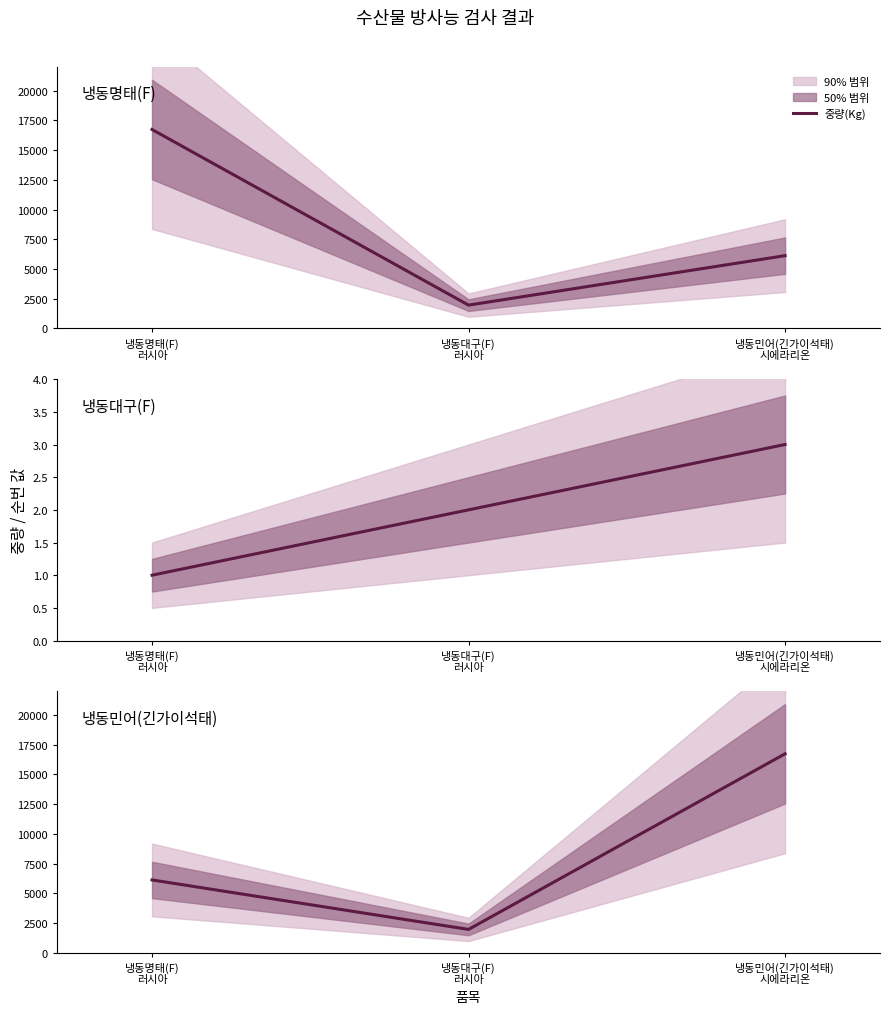

What is the minimum value shown in the chart?

1